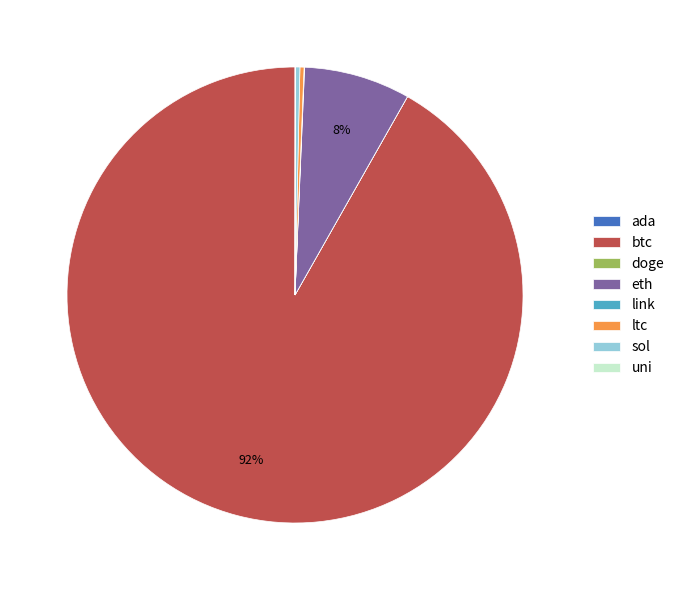

Which category has the biggest portion of the pie?

btc